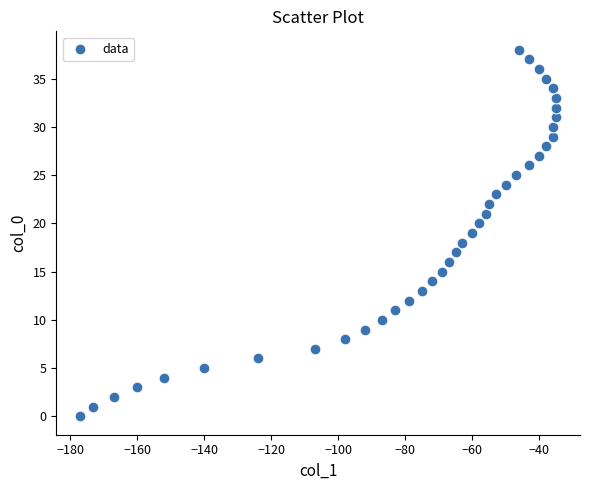

What is the range of Y values (max minus min)?

38